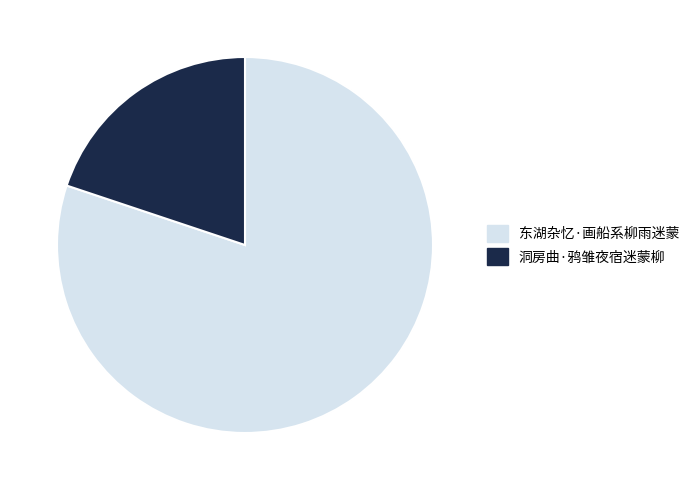

Is the sum of 东湖杂忆·画船系柳雨迷蒙 and 洞房曲·鸦雏夜宿迷蒙柳 greater than half?

Yes